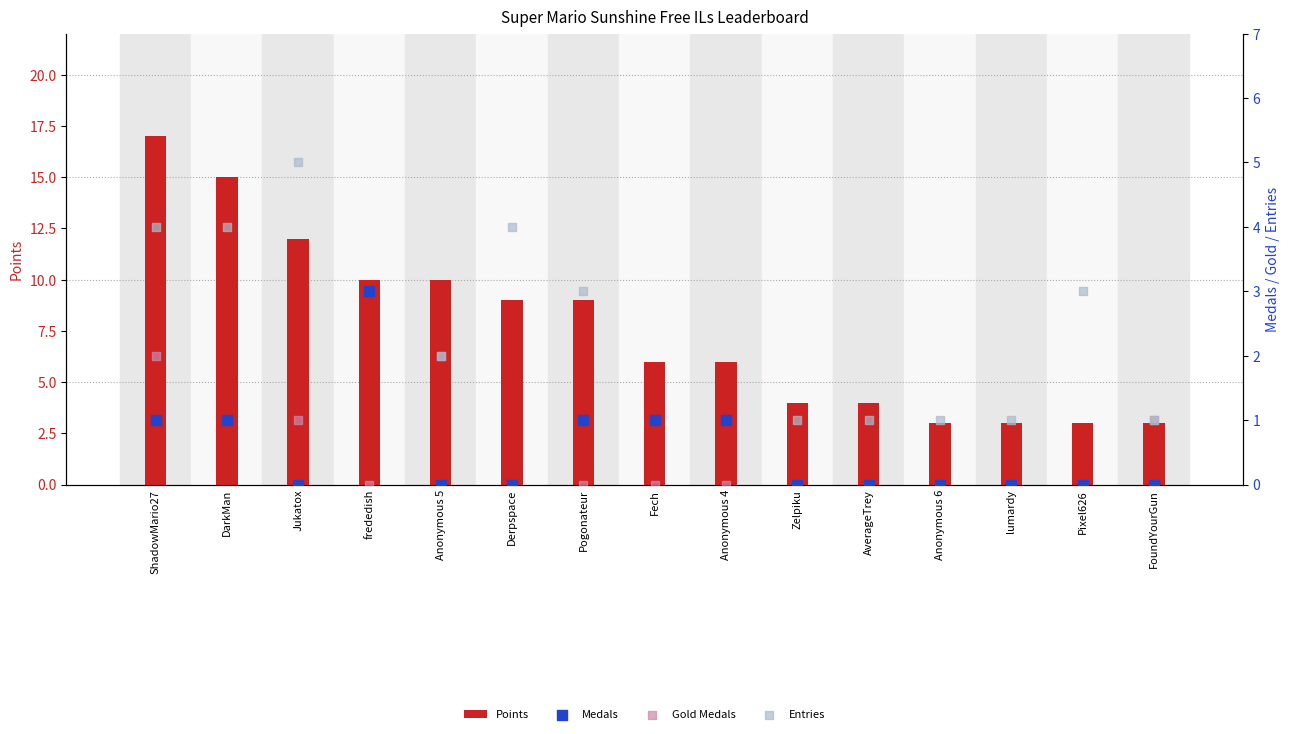

At how many categories does at least one series exceed 13?

2